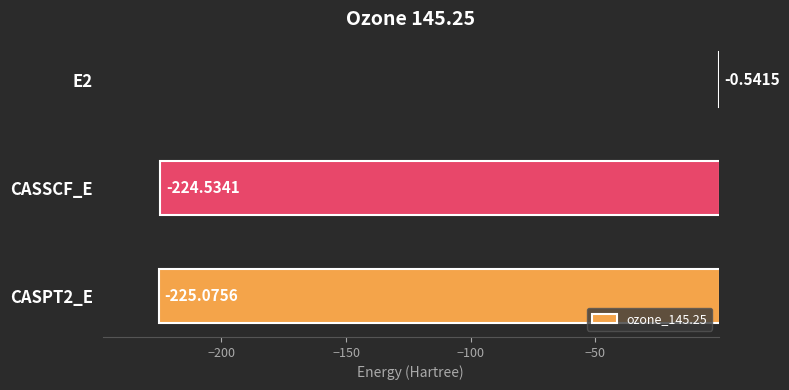

What is the sum of the values at CASSCF_E and E2?

-225.1